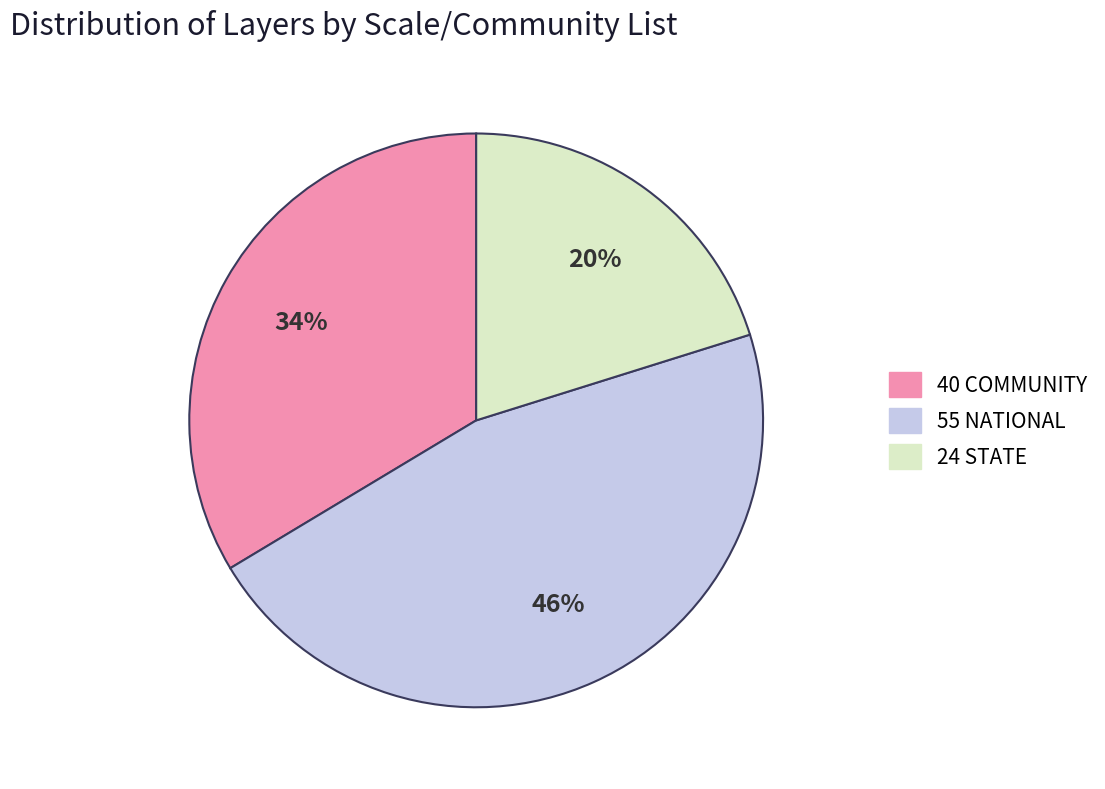

To the nearest percent, what is the average slice percentage?

33%